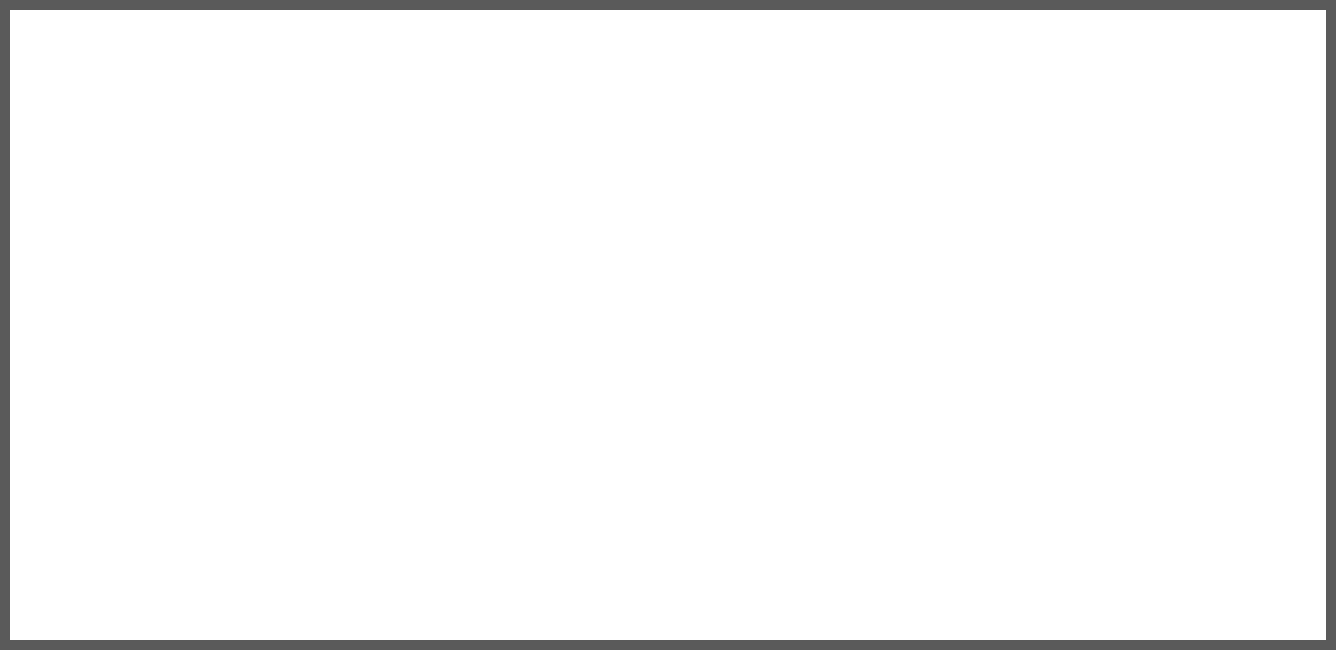

What is the value of the 2nd point from the left?

159